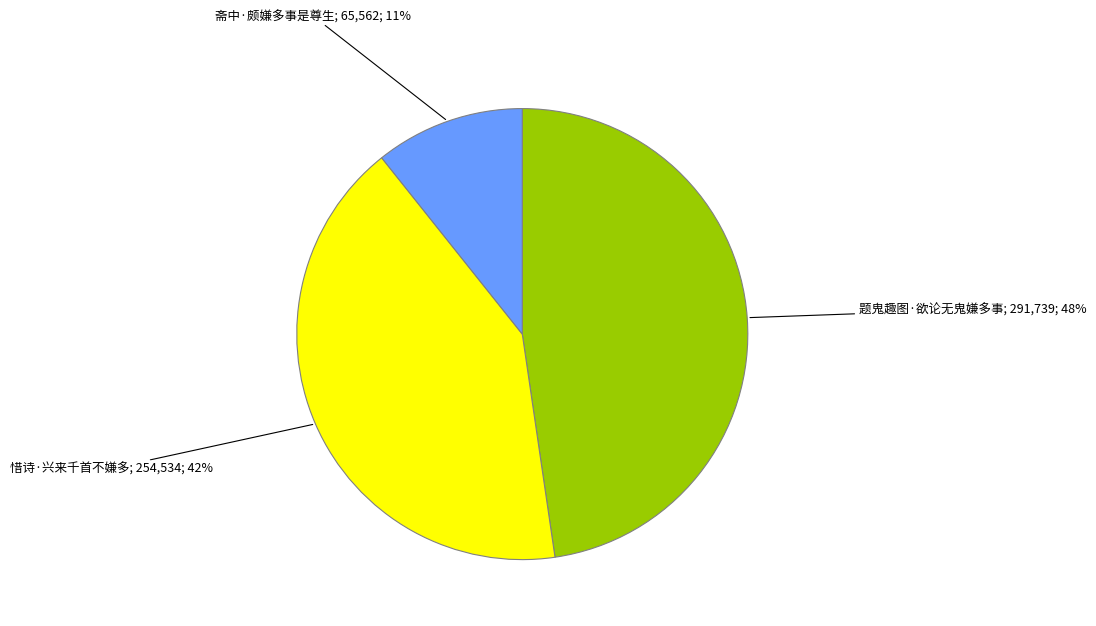

To the nearest percent, what is the average slice percentage?

33%